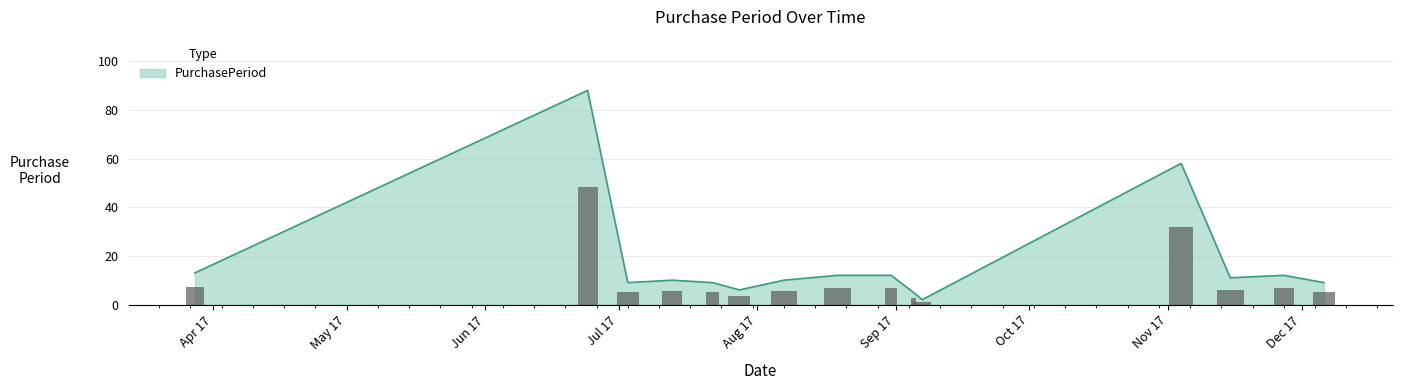

How many data points does each series have?

15